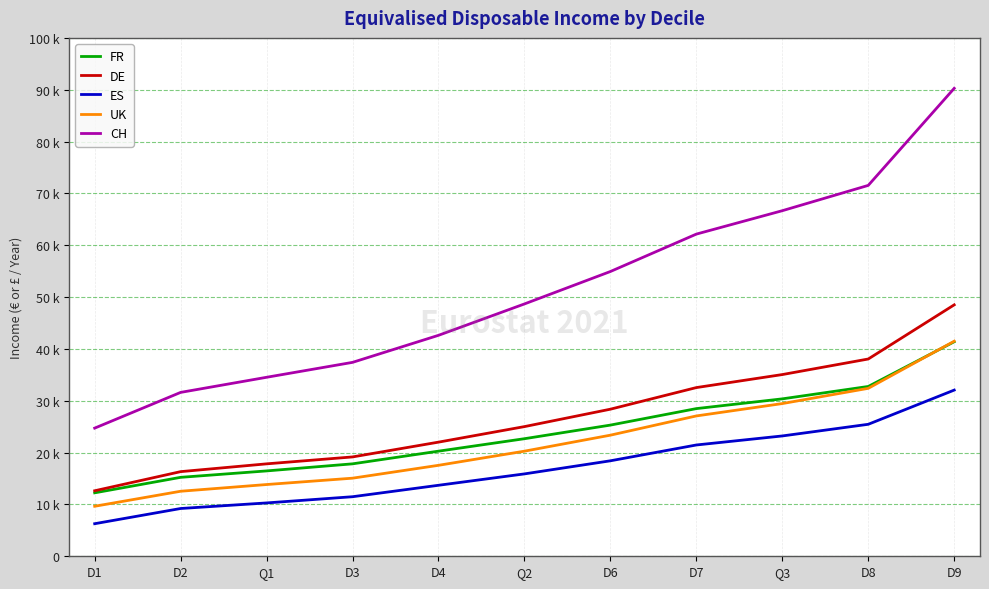

Which series has the widest spread of values?

CH